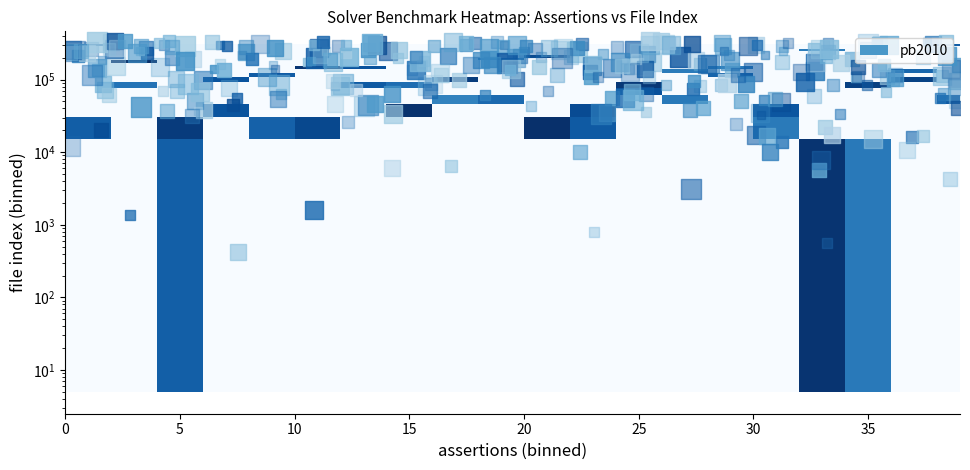

At how many categories does at least one series exceed 0?

20